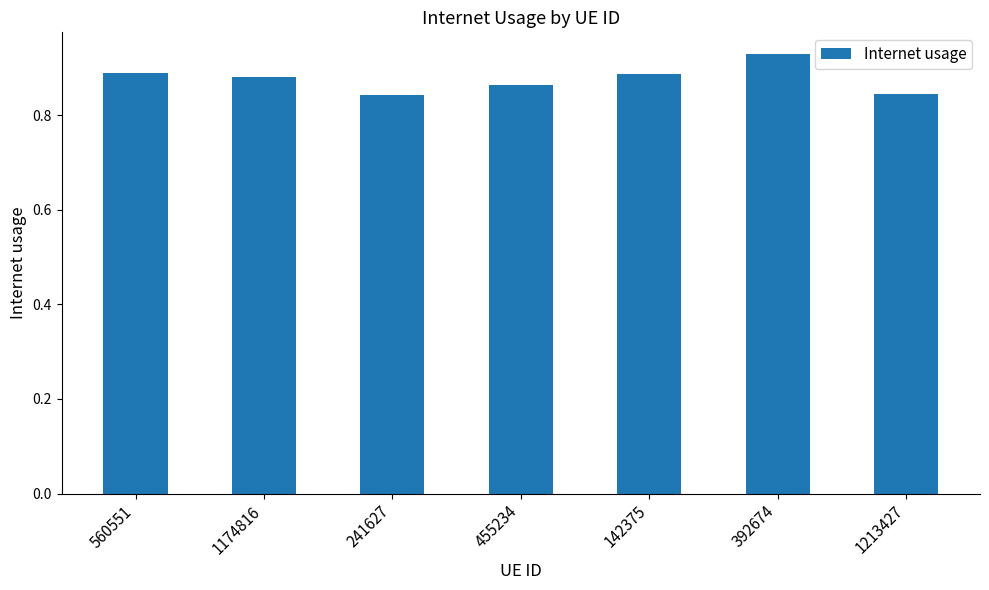

Which has a higher value, 241627 or 560551?

560551